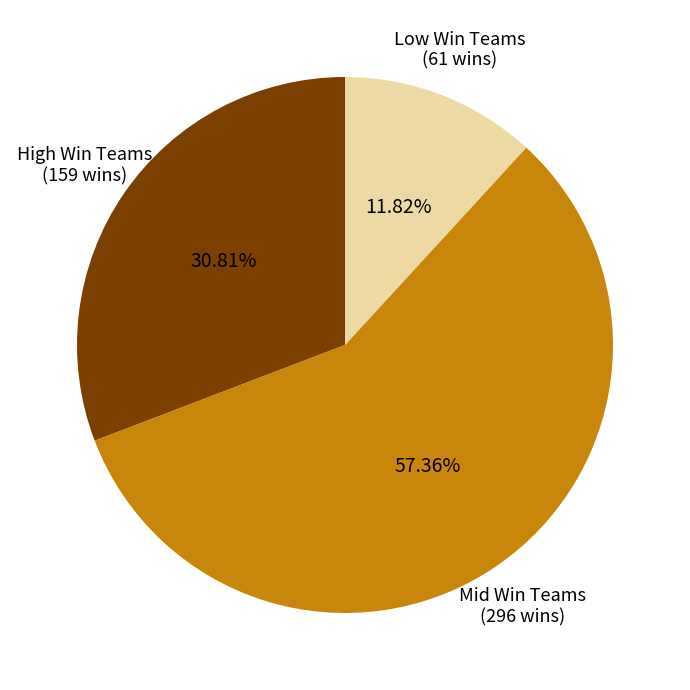

How many segments does this pie chart have?

3